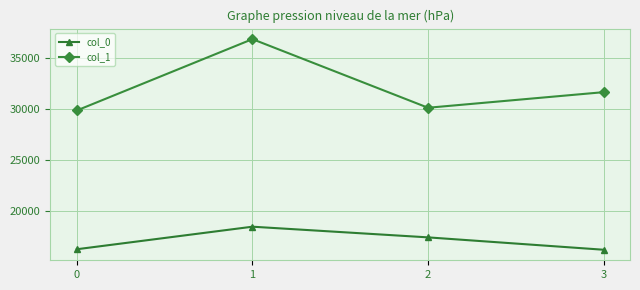

Where is the first local maximum for col_1?

1